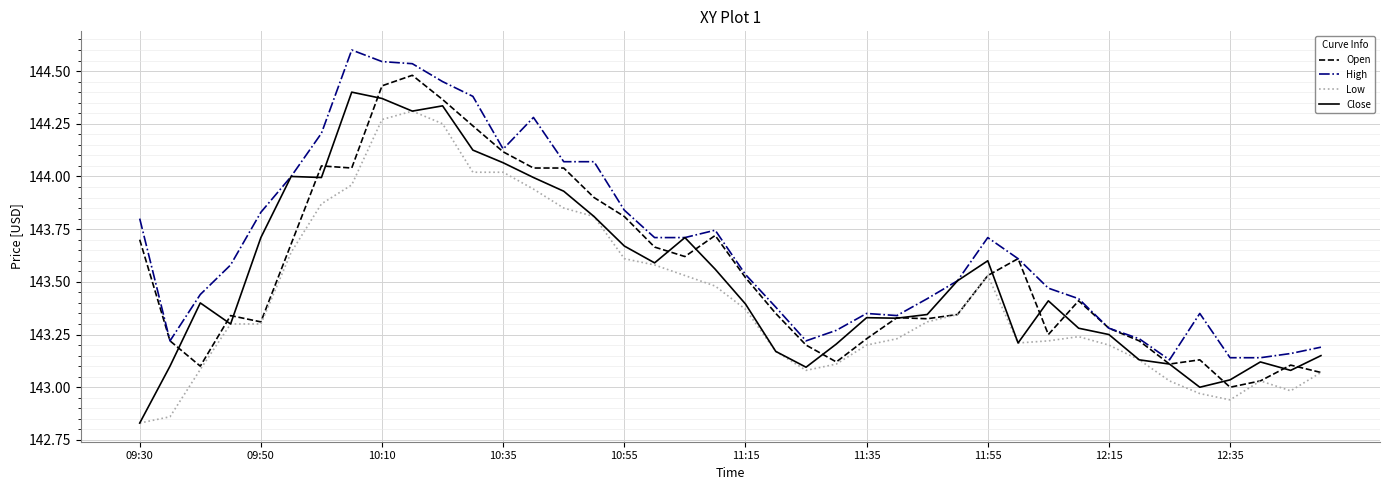

Which series has the largest total across all categories?

High